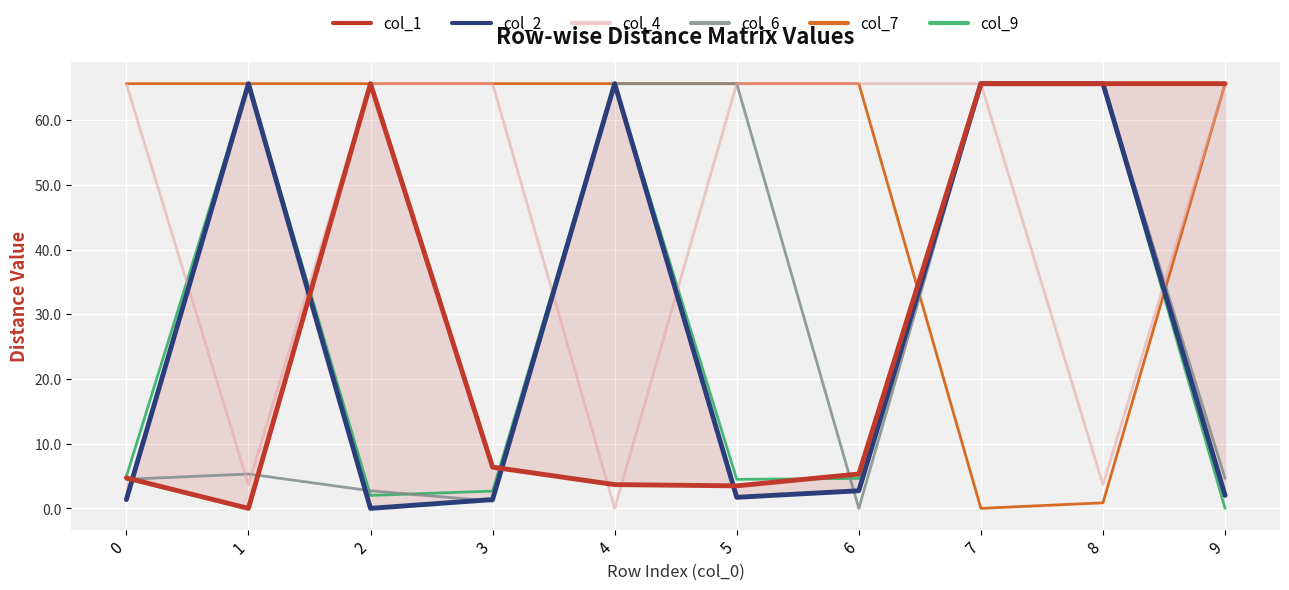

What is the value of the col_2 point at the 2nd from the left?

65.6